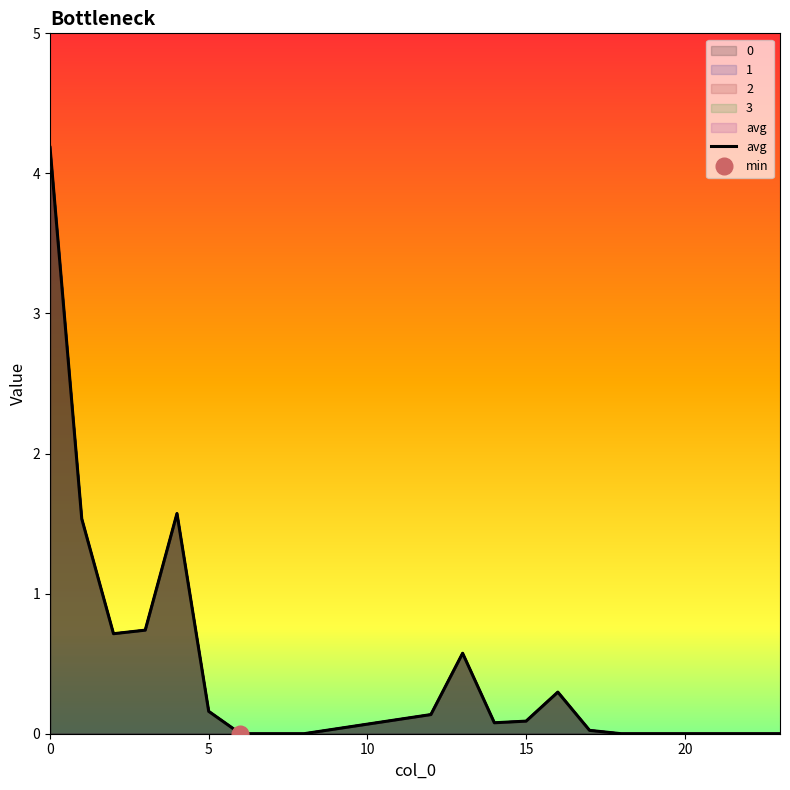

Reading right to left, transcribe all the data shown in this chart.

0: 0.0	0.0	0.0	0.0	0.0	0.0	0.0	0.3	0.1	0.1	0.6	0.1	0.1	0.1	0.0	0.0	0.0	0.0	0.2	1.6	0.7	0.7	1.5	4.2
1: 0.0	0.0	0.0	0.0	0.0	0.0	0.0	0.3	0.1	0.1	0.6	0.1	0.1	0.1	0.0	0.0	0.0	0.0	0.2	1.6	0.7	0.7	1.5	4.2
2: 0.0	0.0	0.0	0.0	0.0	0.0	0.0	0.3	0.1	0.1	0.6	0.1	0.1	0.1	0.0	0.0	0.0	0.0	0.2	1.6	0.7	0.7	1.5	4.2
3: 0.0	0.0	0.0	0.0	0.0	0.0	0.0	0.3	0.1	0.1	0.6	0.1	0.1	0.1	0.0	0.0	0.0	0.0	0.2	1.6	0.7	0.7	1.5	4.2
avg: 0.0	0.0	0.0	0.0	0.0	0.0	0.0	0.3	0.1	0.1	0.6	0.1	0.1	0.1	0.0	0.0	0.0	0.0	0.2	1.6	0.7	0.7	1.5	4.2